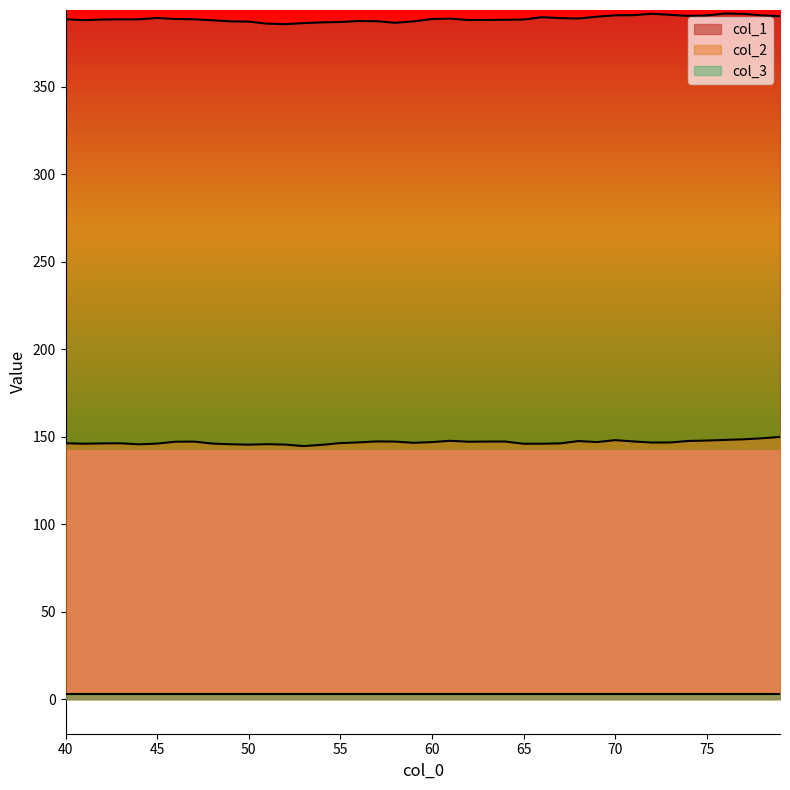

What is the difference between the col_2 values at 42 and 54?

0.8